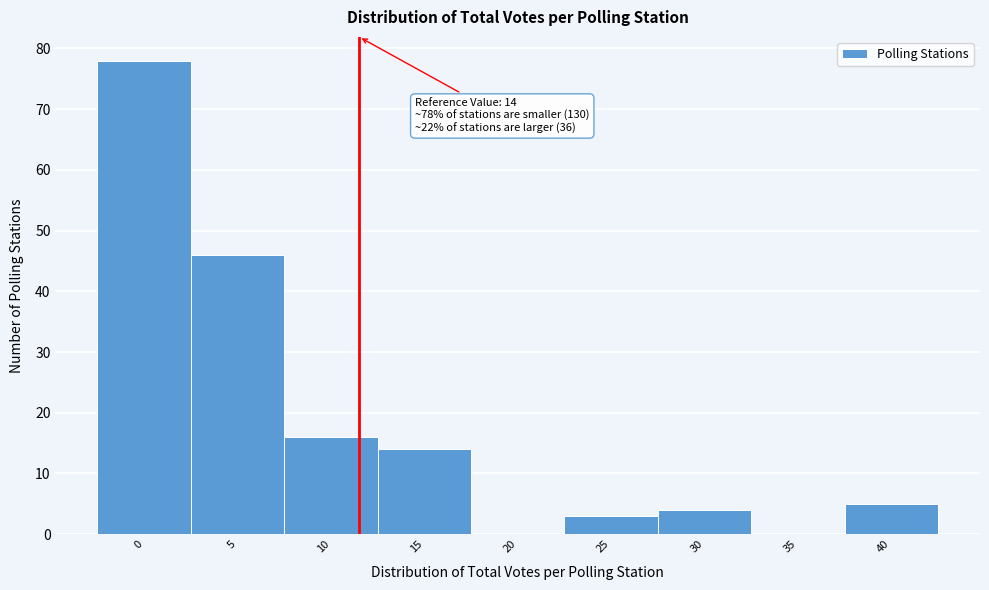

Reading left to right, list all the values displayed in this chart.

0=78	5=46	10=16	15=14	20=0	25=3	30=4	35=0	40=5